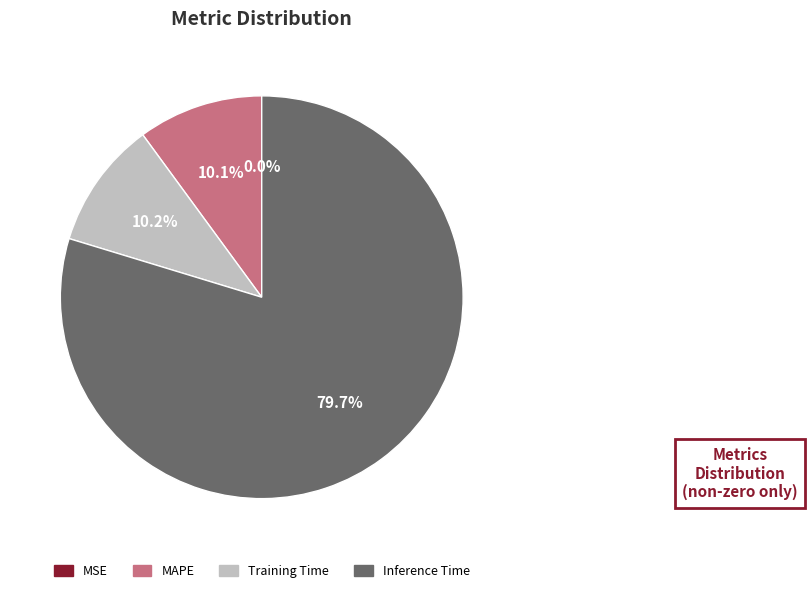

Combined, do Inference Time and MAPE account for over 50%?

Yes